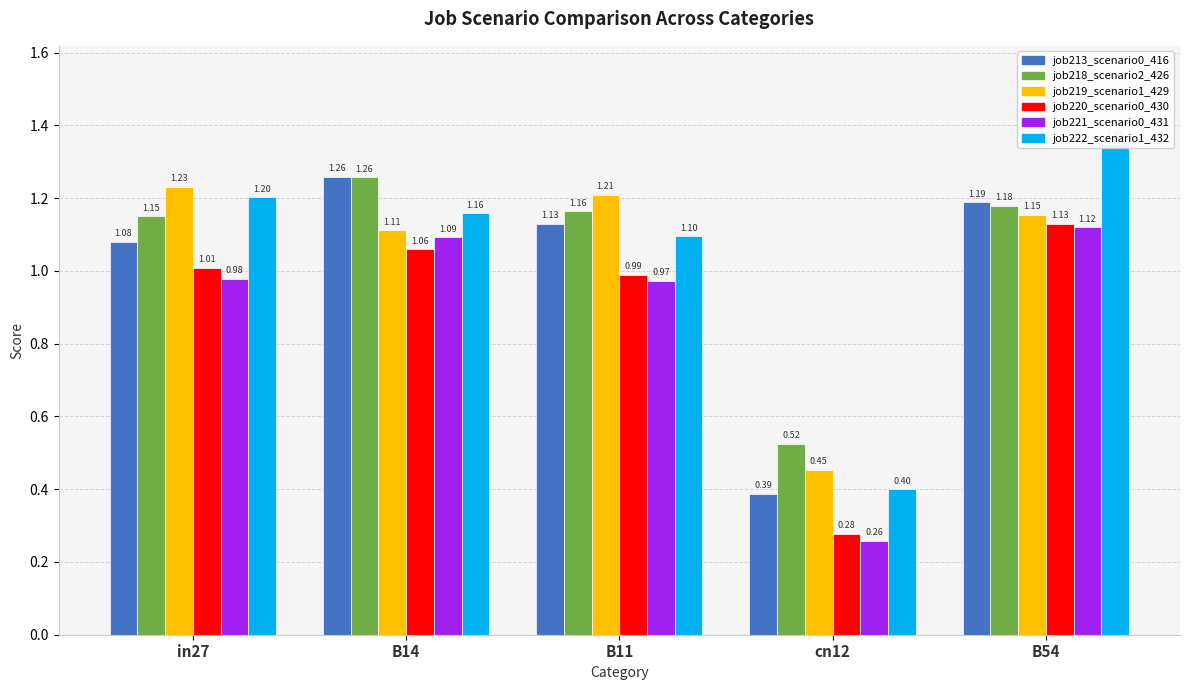

What are all the series names shown in the legend?

job213_scenario0_416, job218_scenario2_426, job219_scenario1_429, job220_scenario0_430, job221_scenario0_431, job222_scenario1_432